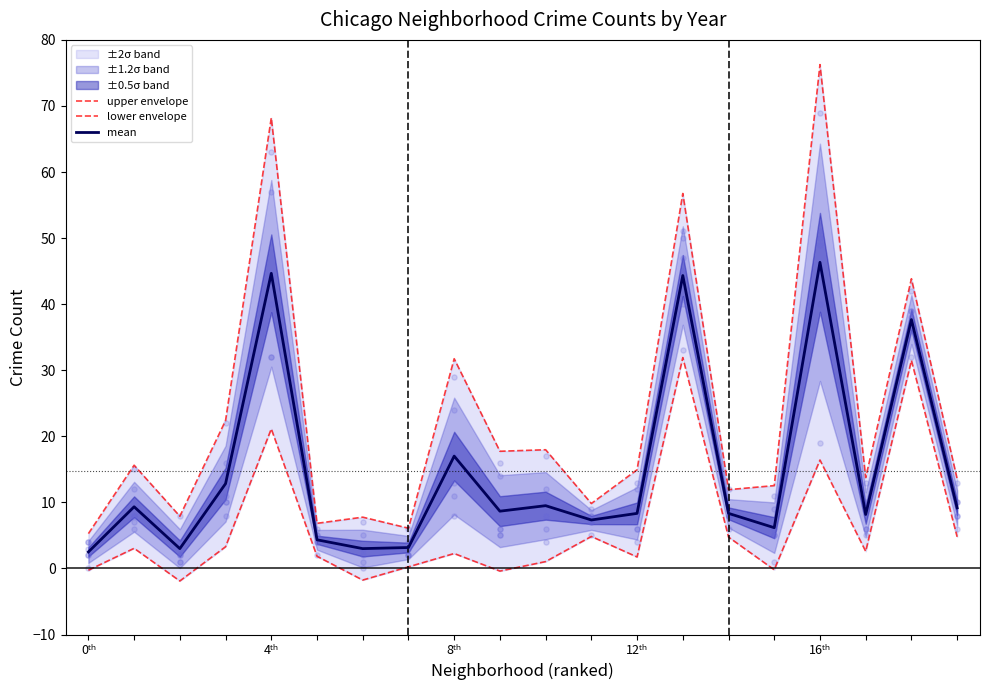

What is the minimum value for mean?

2.5